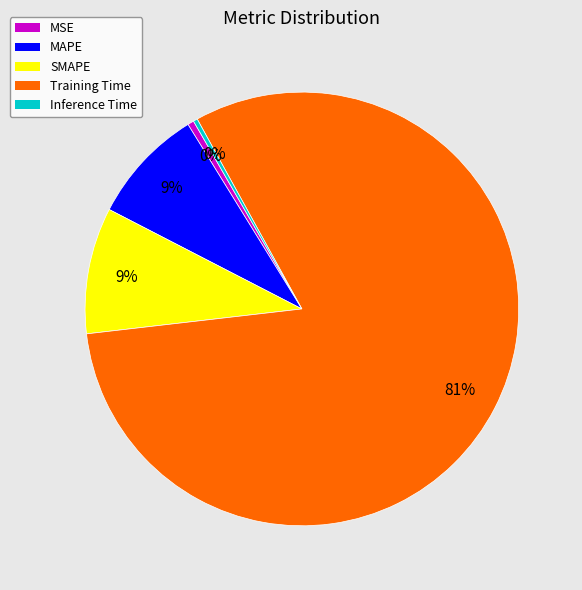

Count the number of slices in the pie.

5